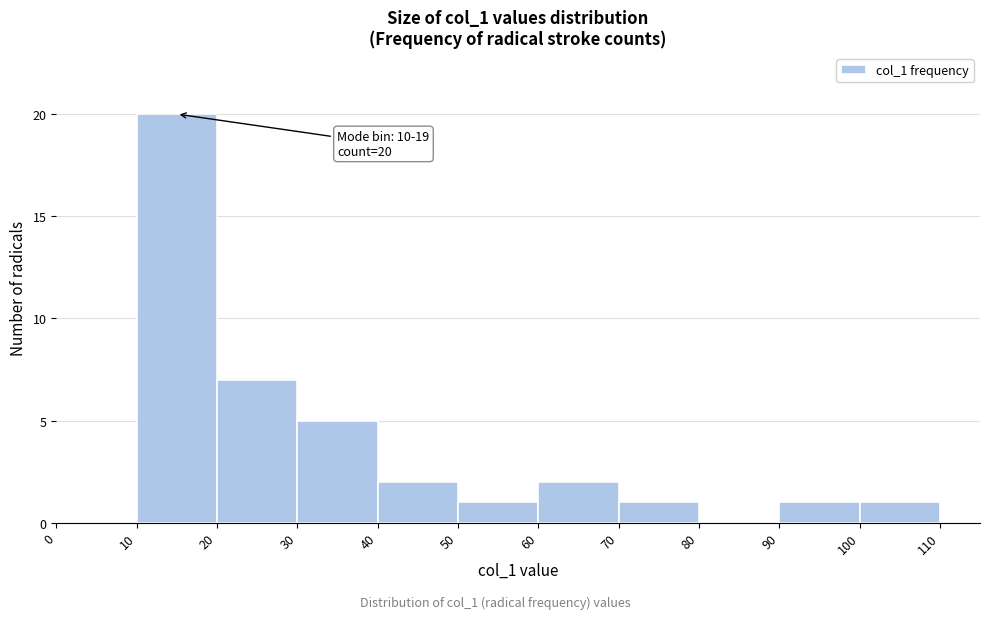

Over which range of the x-axis is the bar tallest?

10 to 20